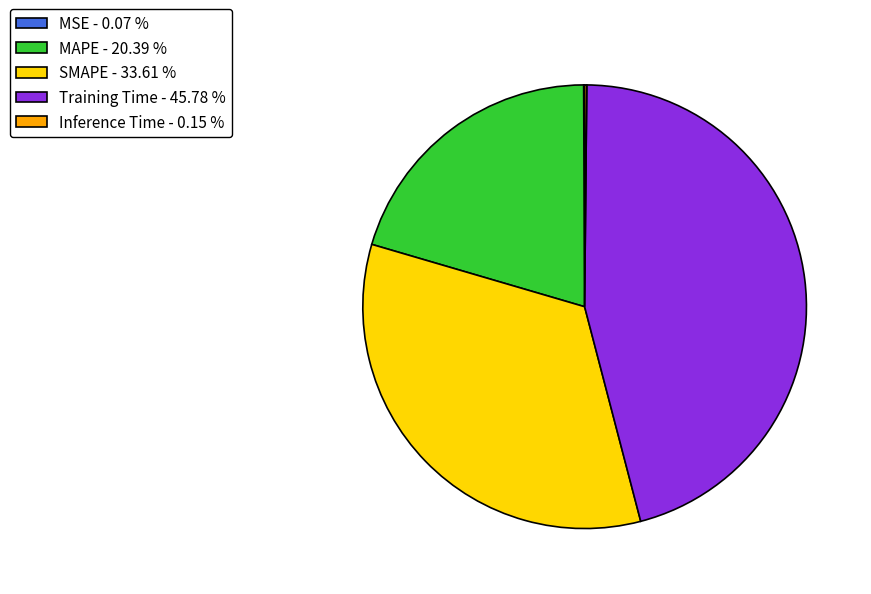

Does Training Time - 45.78 % represent more than half of the total?

No